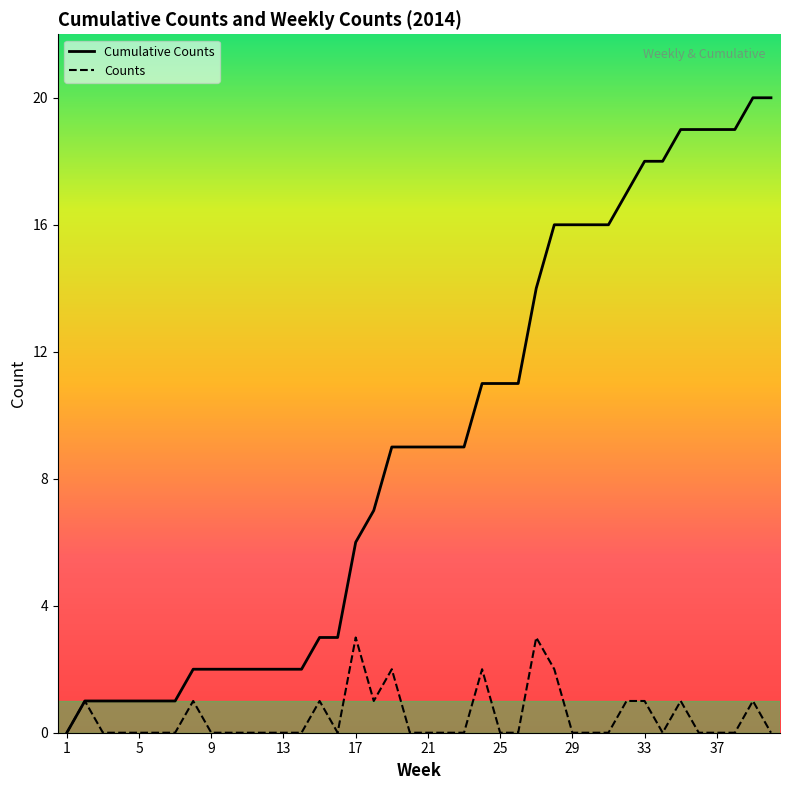

Reading right to left, what are all the values shown in this chart?

Cumulative Counts: 20	20	19	19	19	19	18	18	17	16	16	16	16	14	11	11	11	9	9	9	9	9	7	6	3	3	2	2	2	2	2	2	2	1	1	1	1	1	1	0
Counts: 0	1	0	0	0	1	0	1	1	0	0	0	2	3	0	0	2	0	0	0	0	2	1	3	0	1	0	0	0	0	0	0	1	0	0	0	0	0	1	0